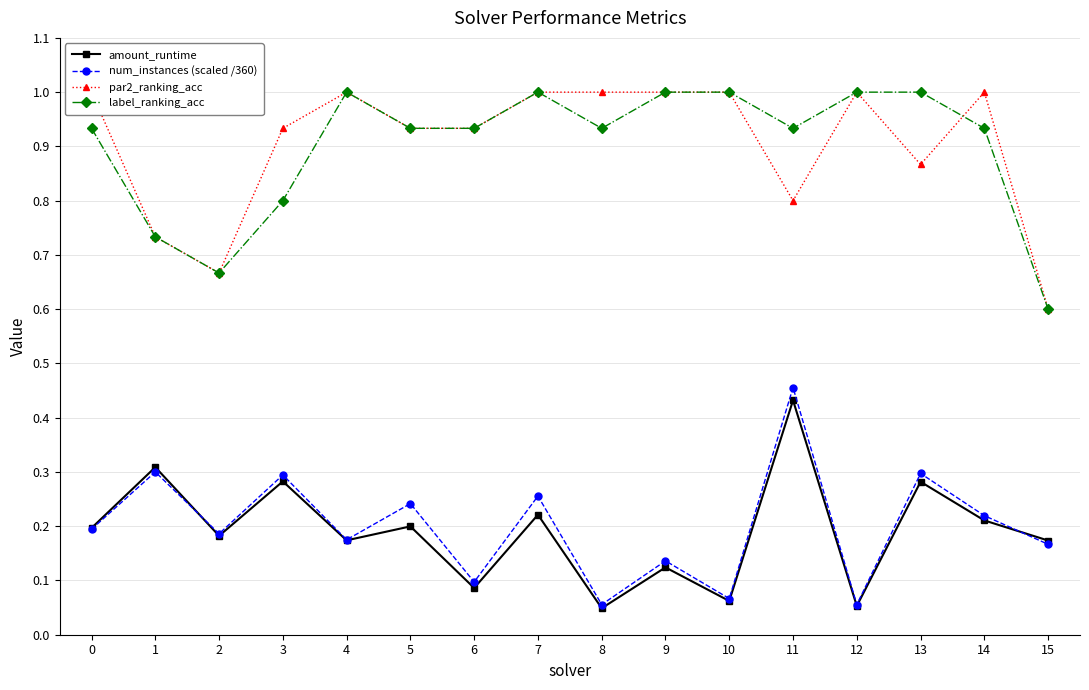

True or false: label_ranking_acc and num_instances (scaled /360) cross at least once.

False